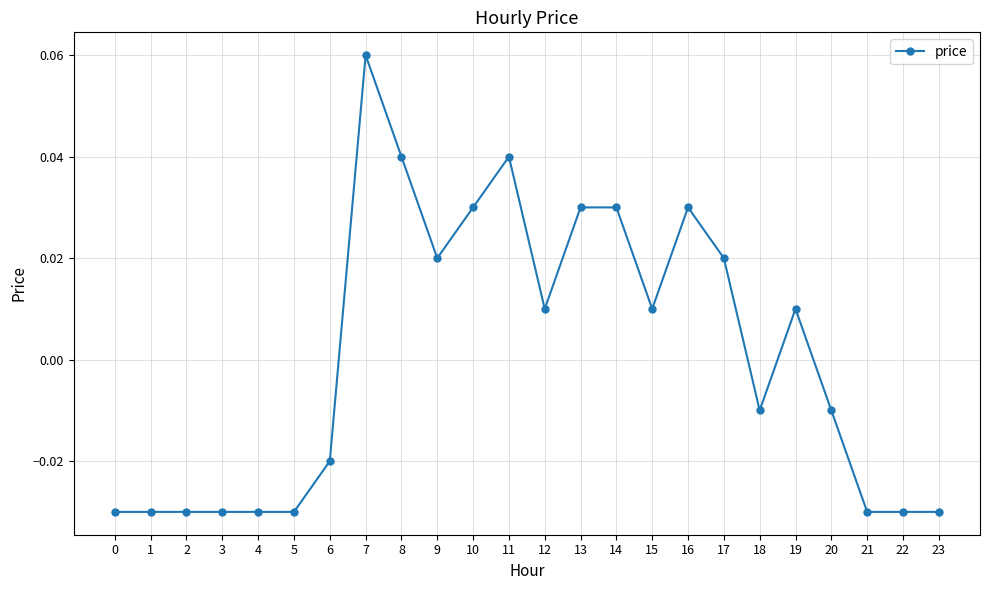

True or false: there are more than 2 points higher than both neighbors.

True